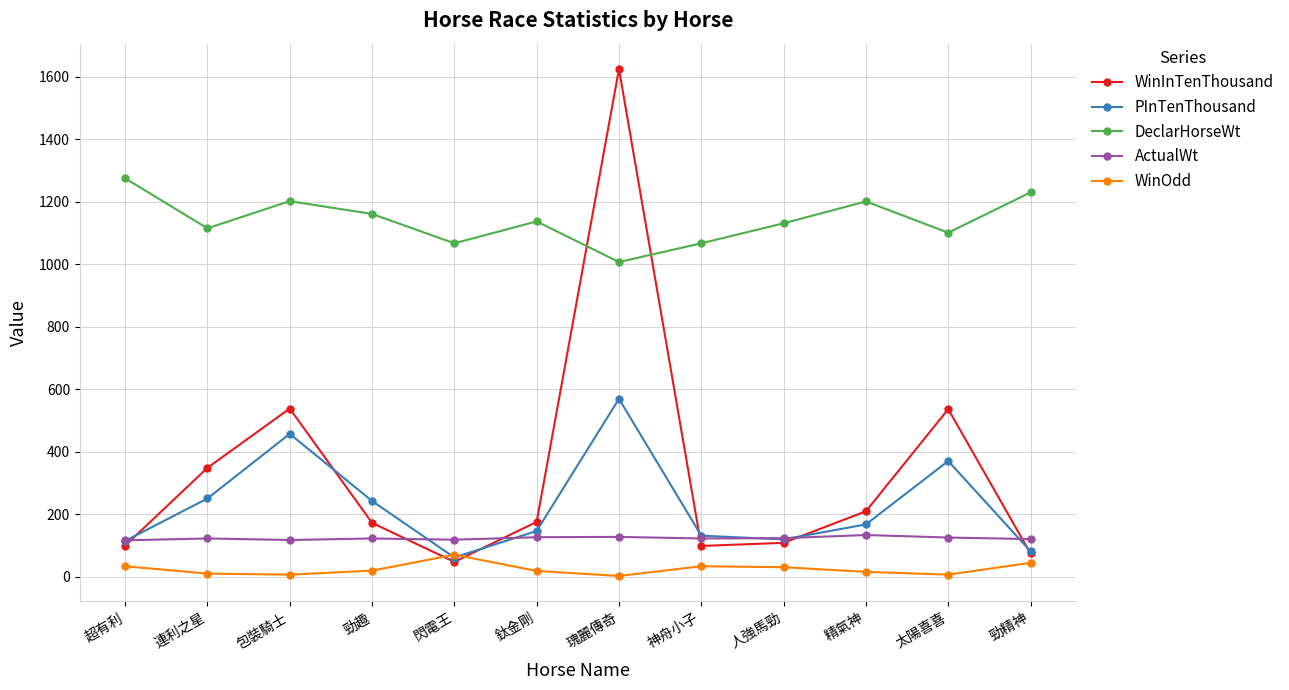

How many series are shown in this chart?

5